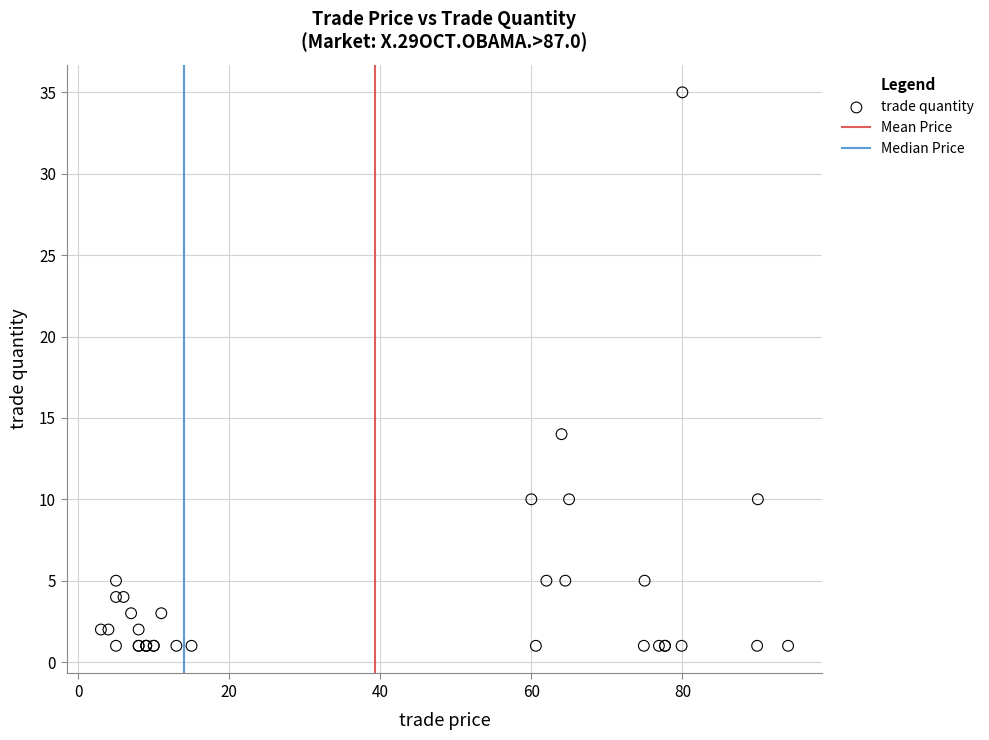

What Y value in the scatter plot is closest to 18?

14